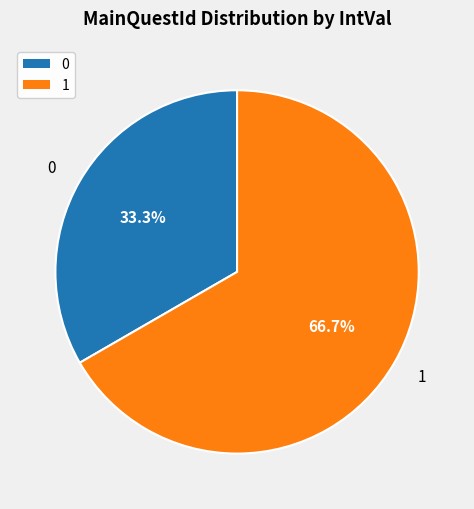

What percentage is the 1 slice, to the nearest percent?

67%